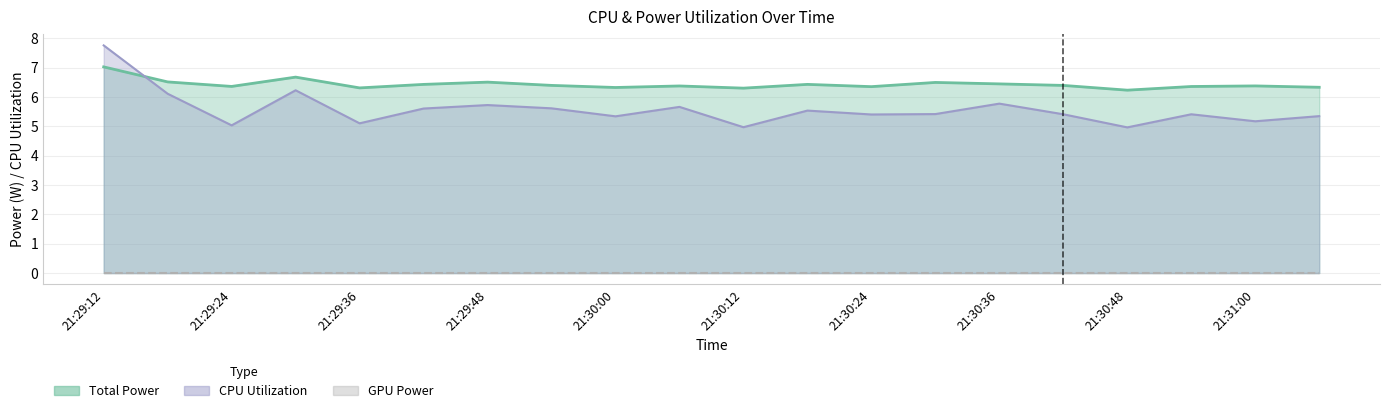

True or false: CPU Utilization has more than 0 points higher than both neighbors.

True